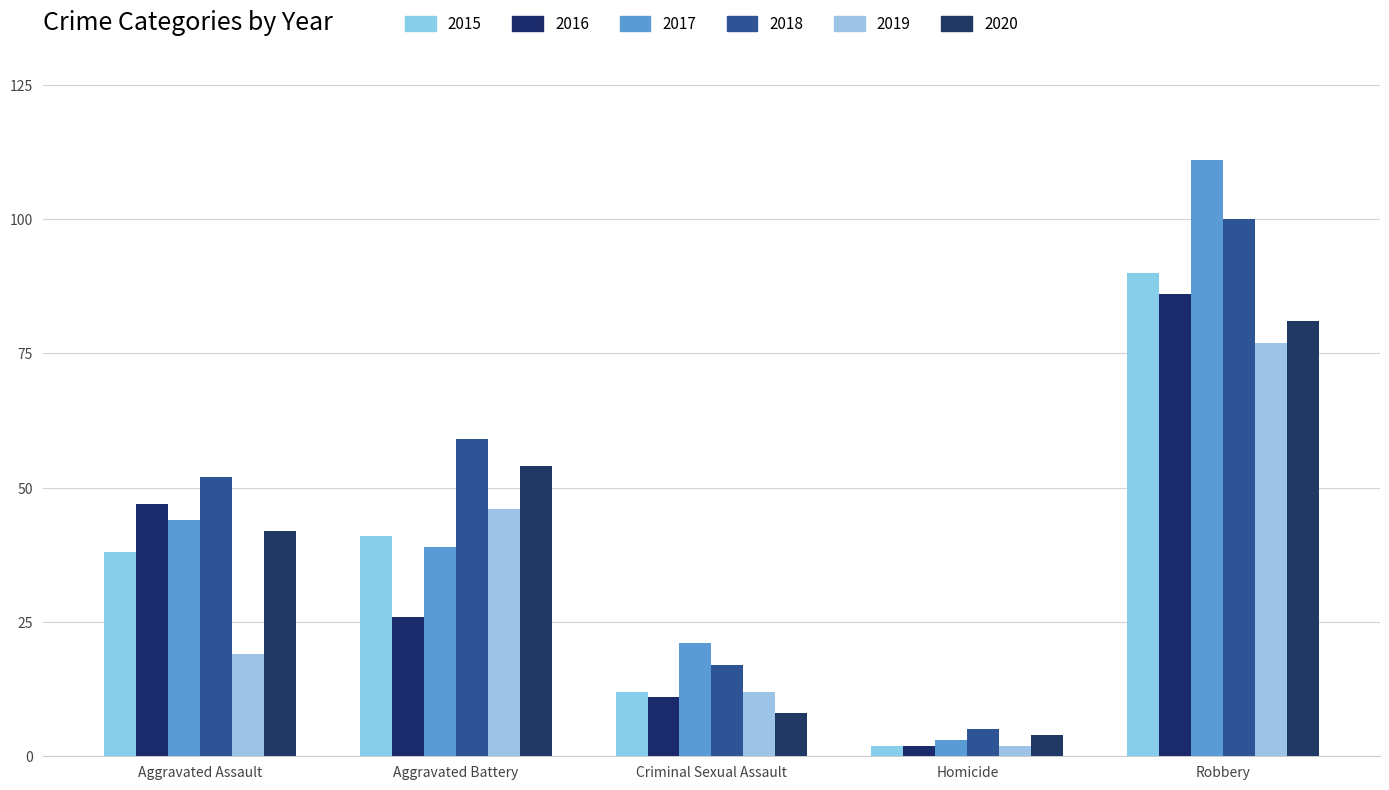

At which label does 2015 reach its peak?

Robbery